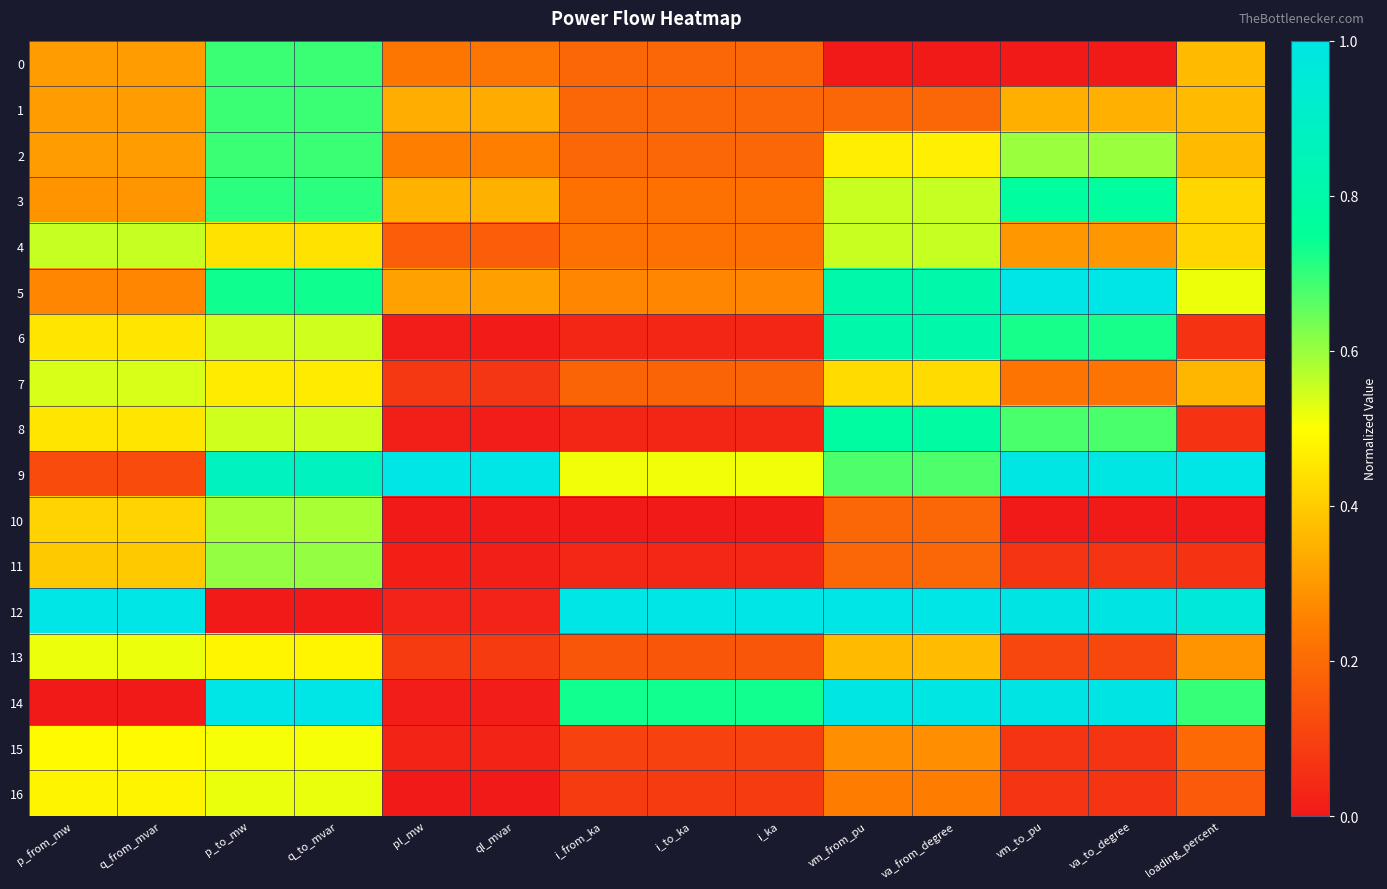

What is the spread (max minus min) of values at i_ka?

1.0